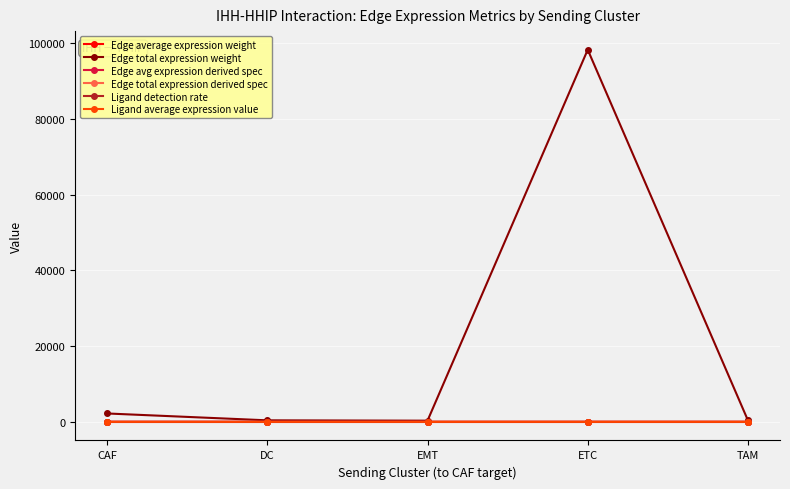

What is the spread (max minus min) of values at CAF?

2211.4